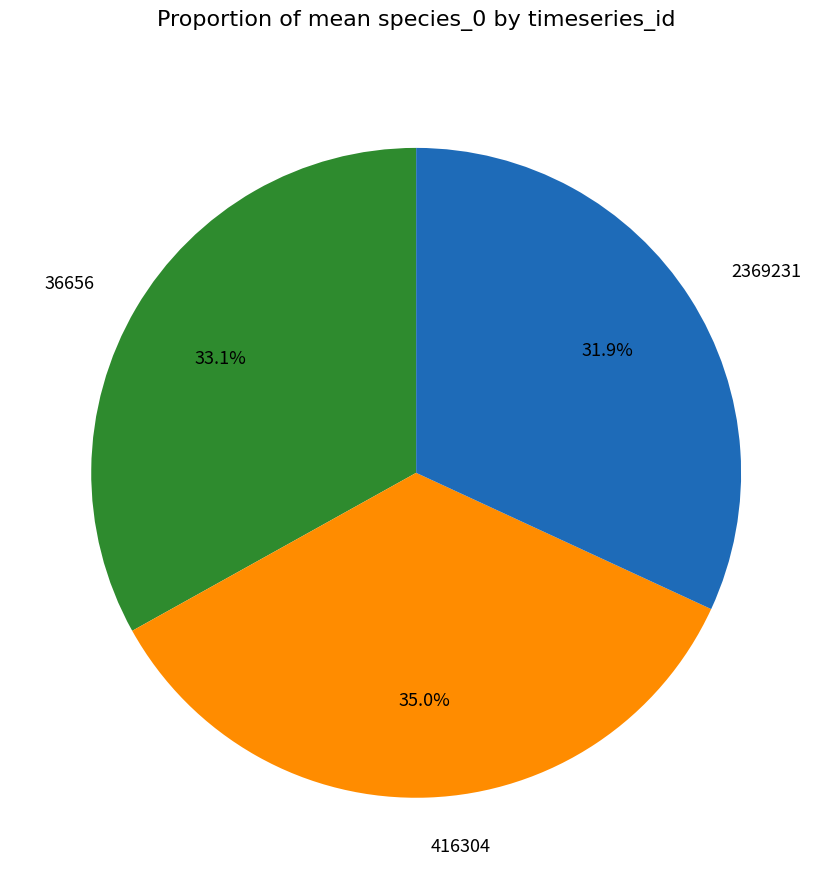

To the nearest percent, what is the average slice percentage?

33%